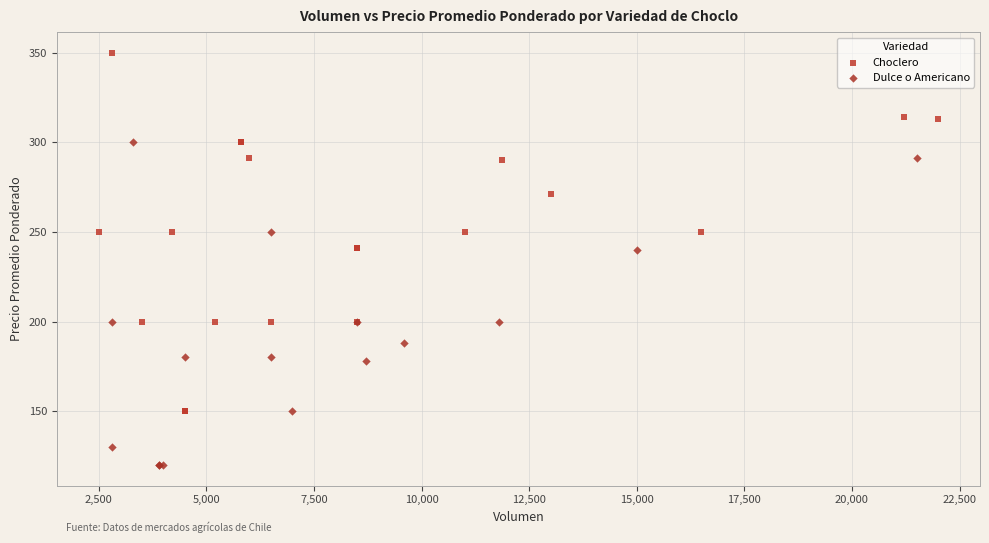

Which series has the largest Y range (max minus min)?

Choclero